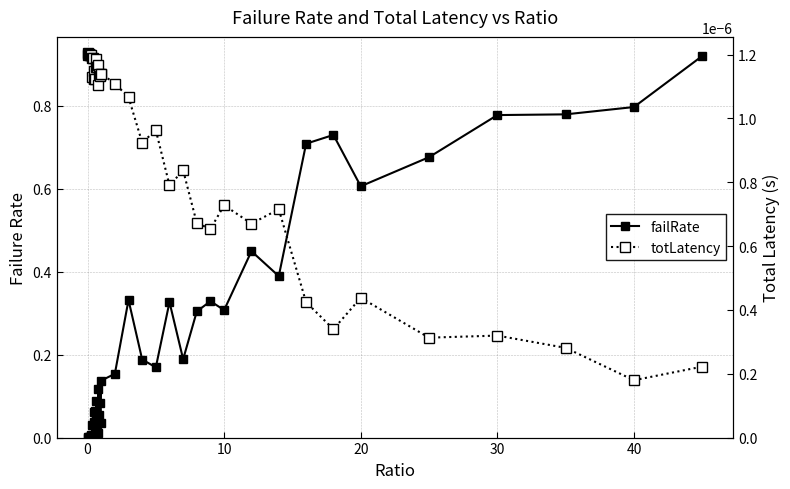

How many intersections are there between failRate and totLatency?

1